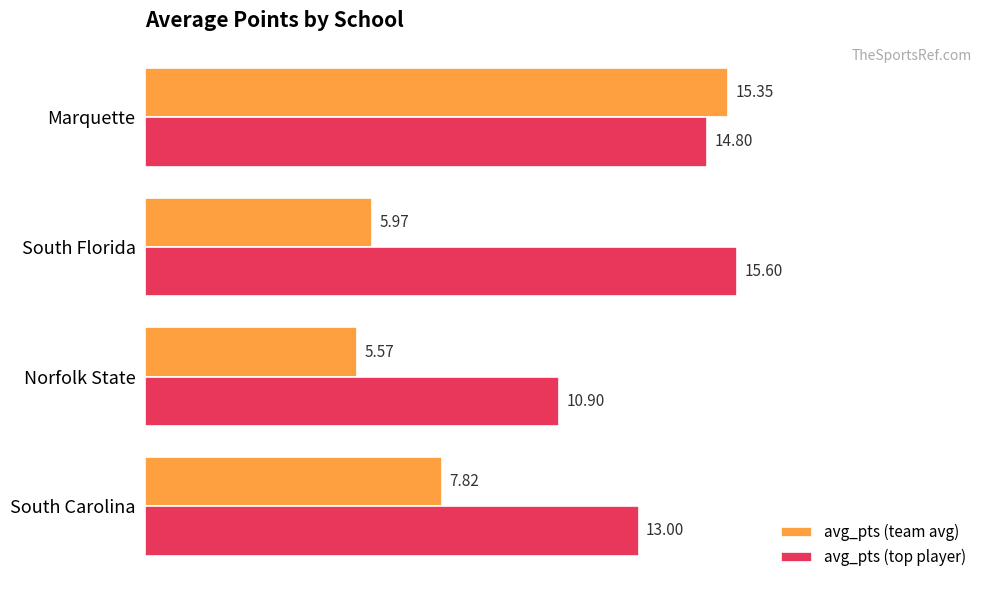

Which series has the largest range (max minus min)?

avg_pts (team avg)